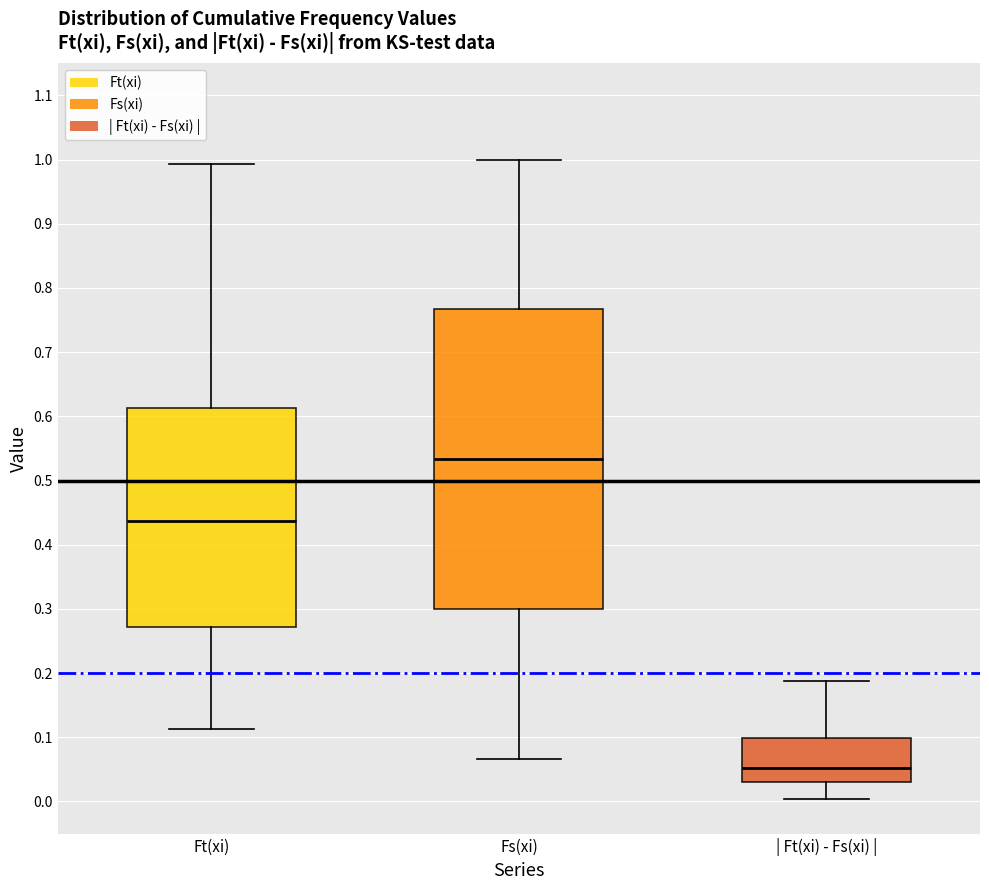

Which box is the tallest, from its lower edge to its upper edge?

Fs(xi)